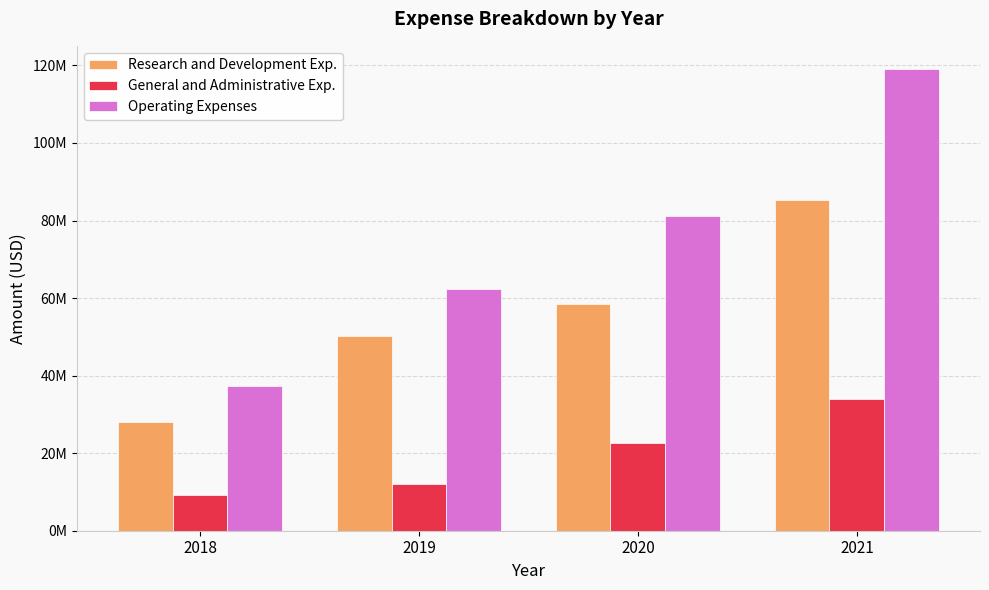

What is the lowest value of the Operating Expenses series?

37330000